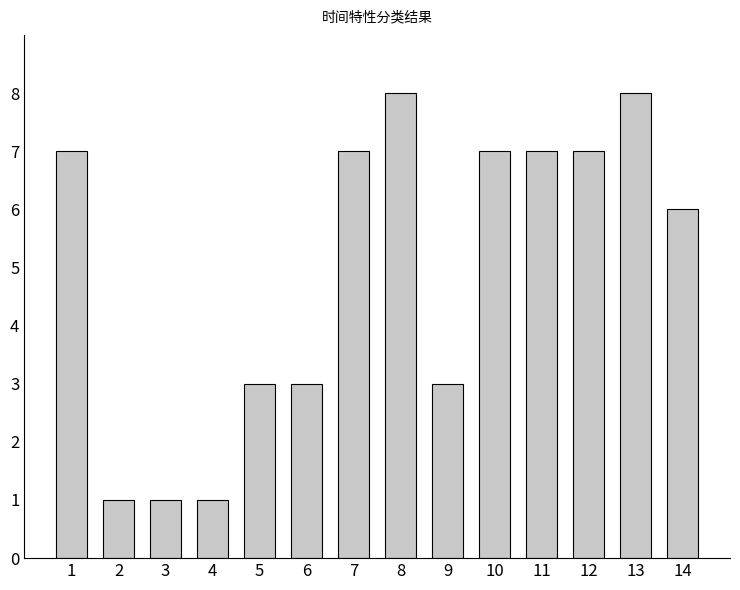

What is the value of the 6th bar from the left?

3